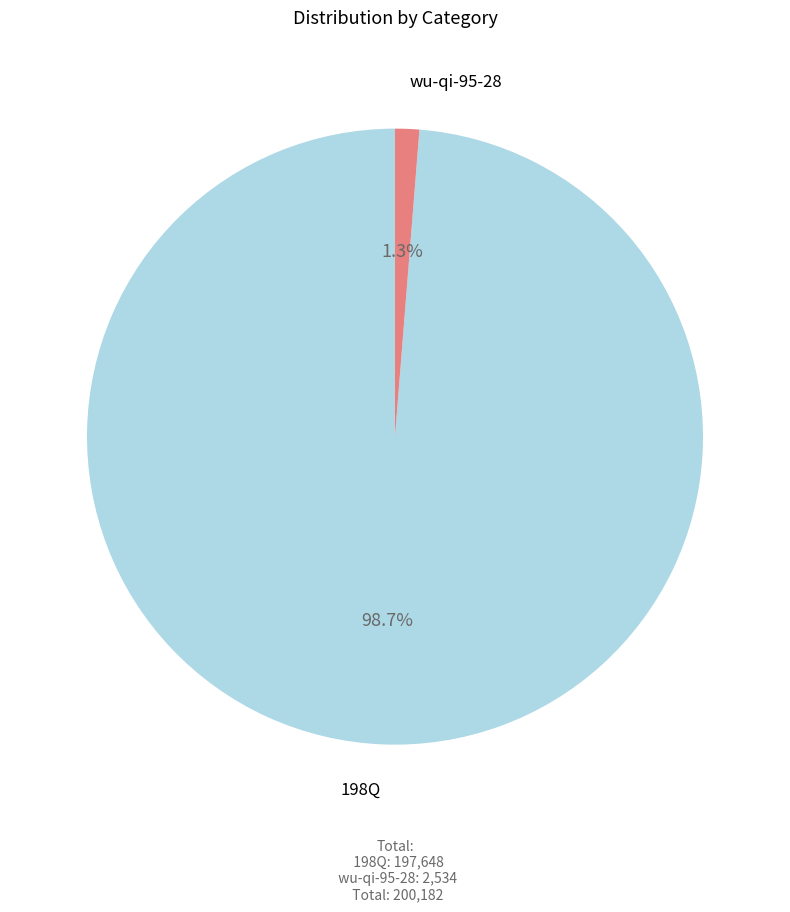

Is there any slice that represents more than half of the pie?

Yes